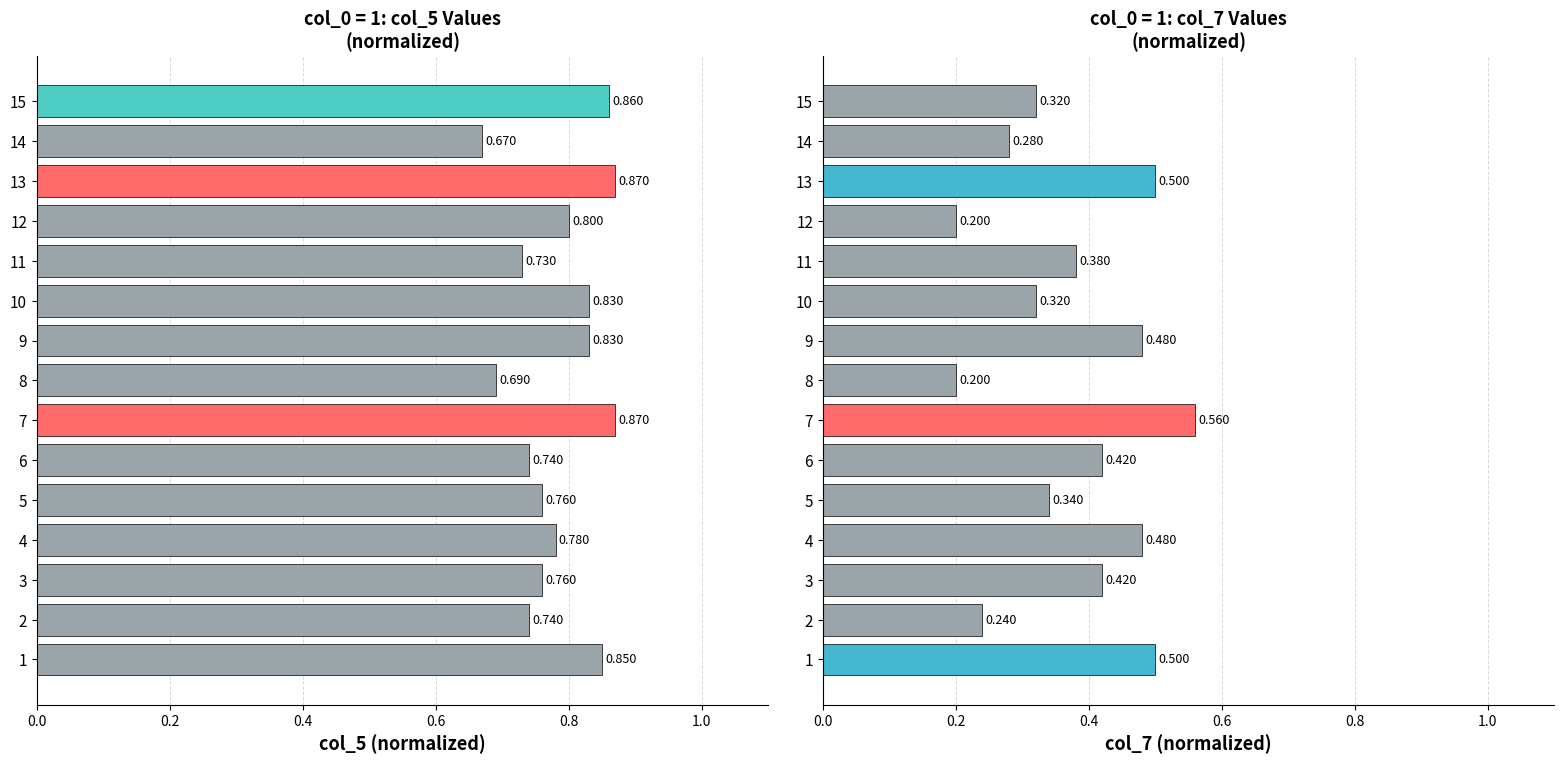

List the series in order of their peak value, lowest first.

col_7 (normalized), col_5 (normalized)